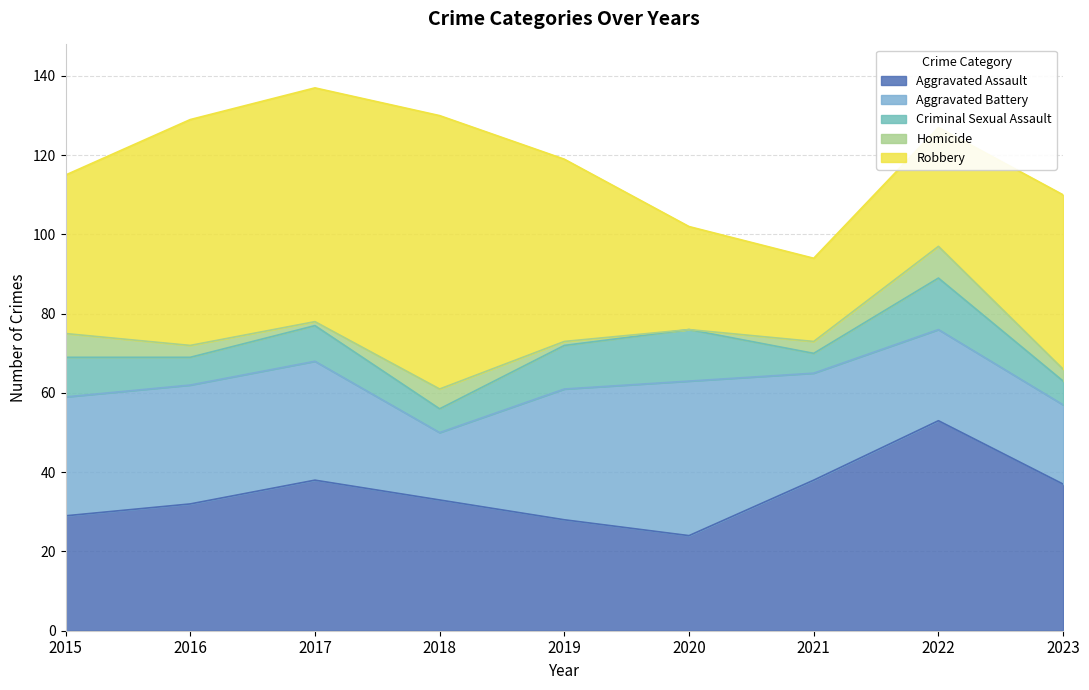

Which label corresponds to the largest value in the chart?

2018